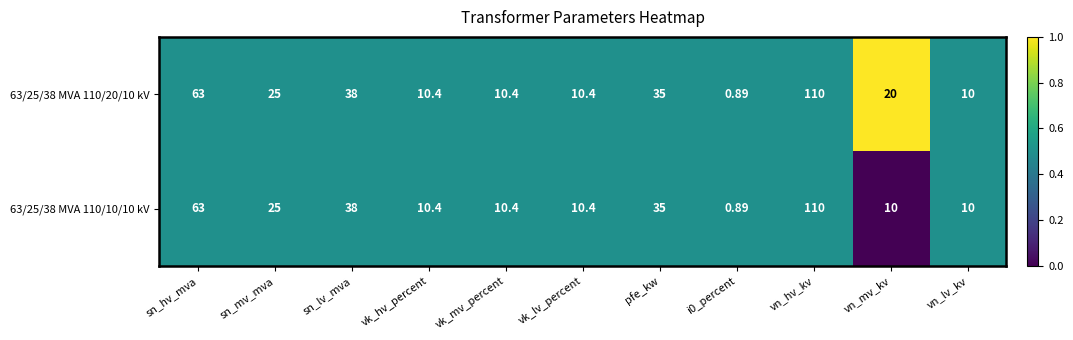

At which label does 63/25/38 MVA 110/10/10 kV first exceed 10?

sn_hv_mva